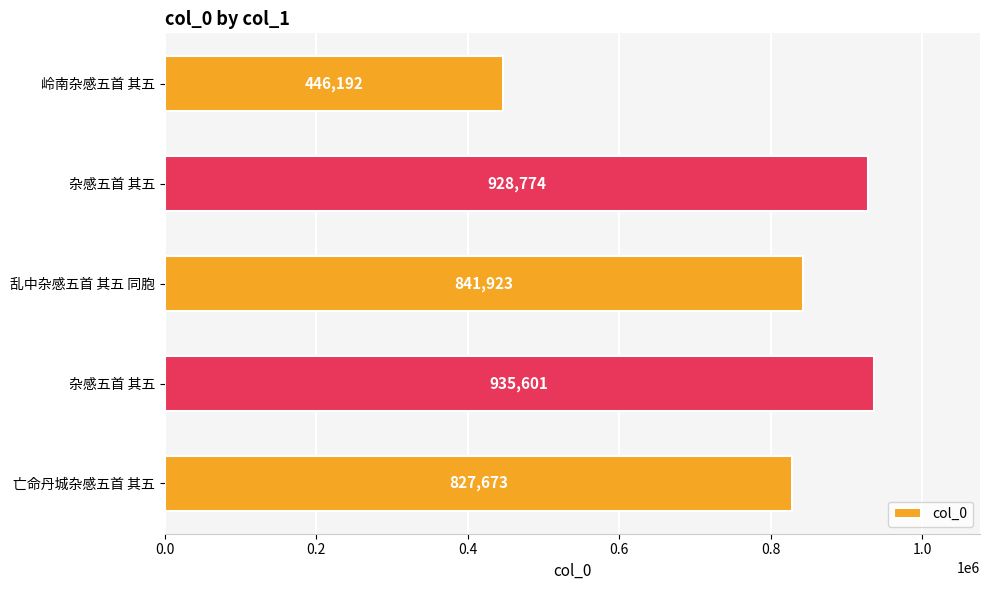

Does the chart contain any negative values?

No